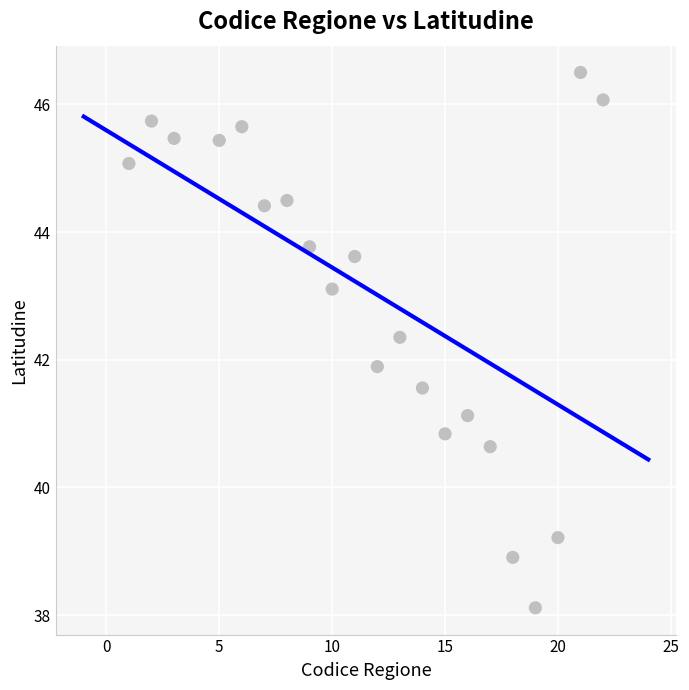

What is the range of Y values (max minus min)?

8.4